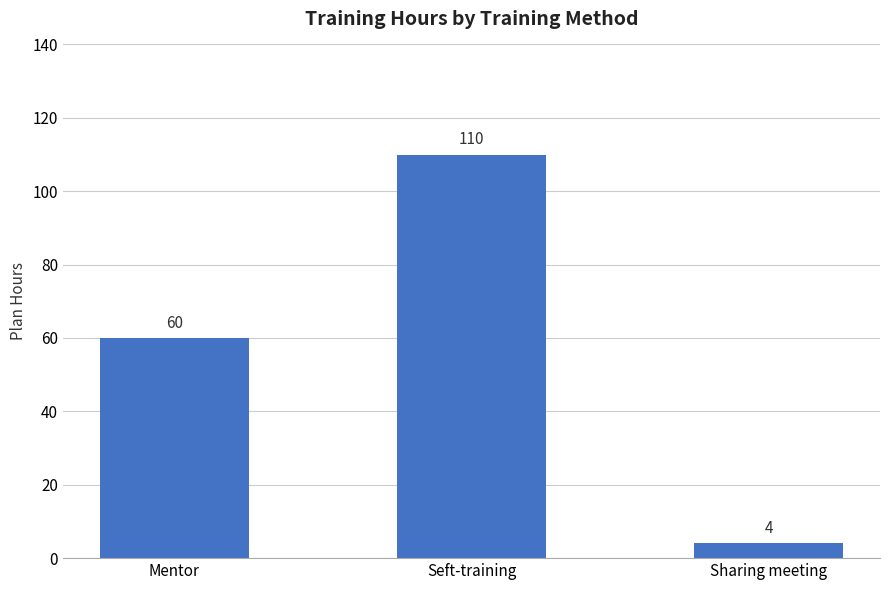

Is it true that the value at Sharing meeting is 4?

True